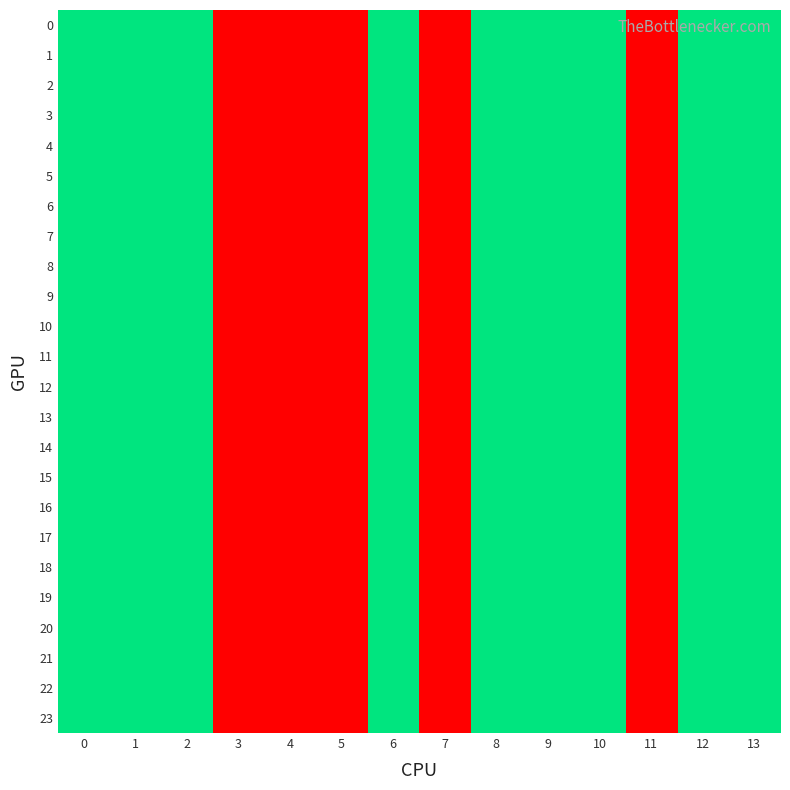

Rank the series by their maximum value, from lowest to highest.

0, 1, 2, 3, 4, 5, 6, 7, 8, 9, 10, 11, 12, 13, 14, 15, 16, 17, 18, 19, 20, 21, 22, 23